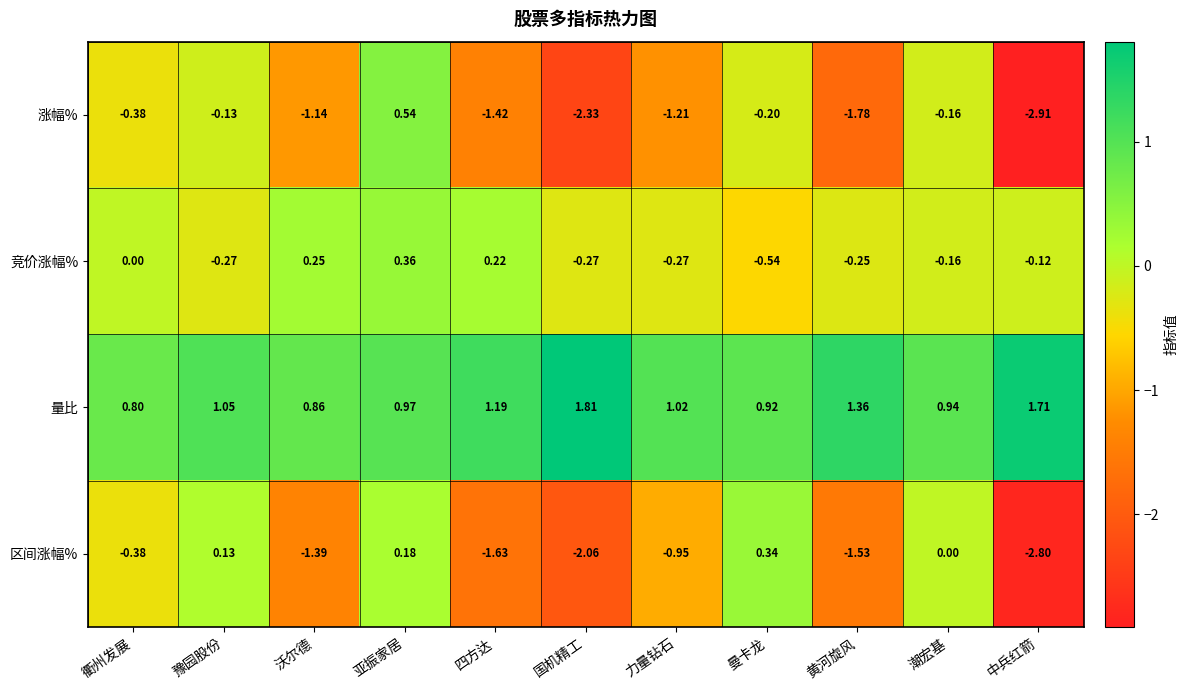

Where does the 涨幅% series first go above -1?

衢州发展